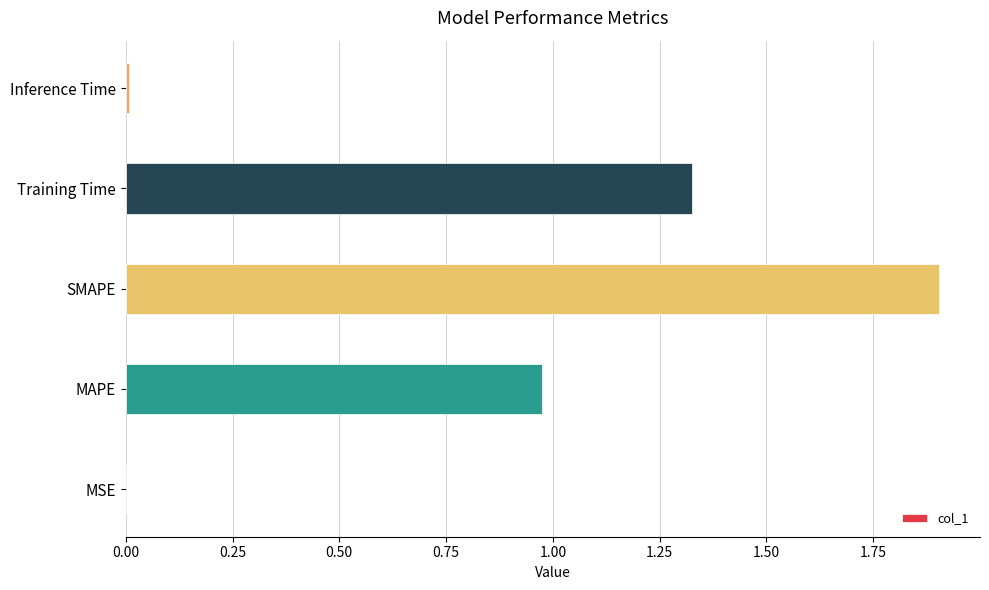

What is the maximum value shown in the chart?

1.9